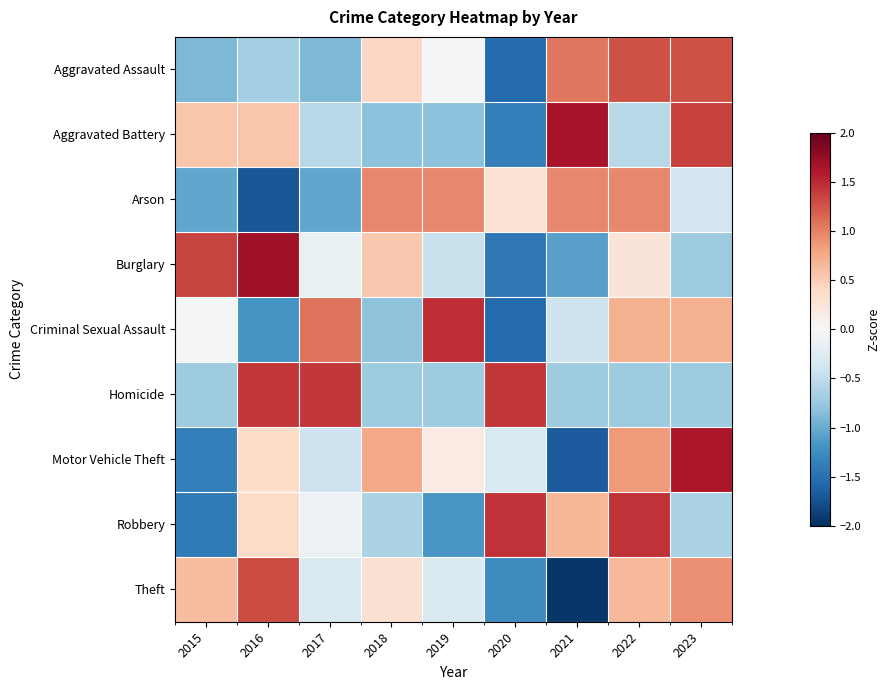

What is the difference between the highest and lowest values at 2018?

1.8